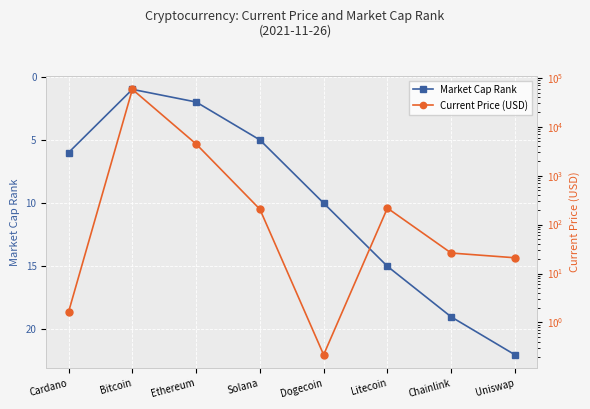

How many lines are shown in the chart?

2